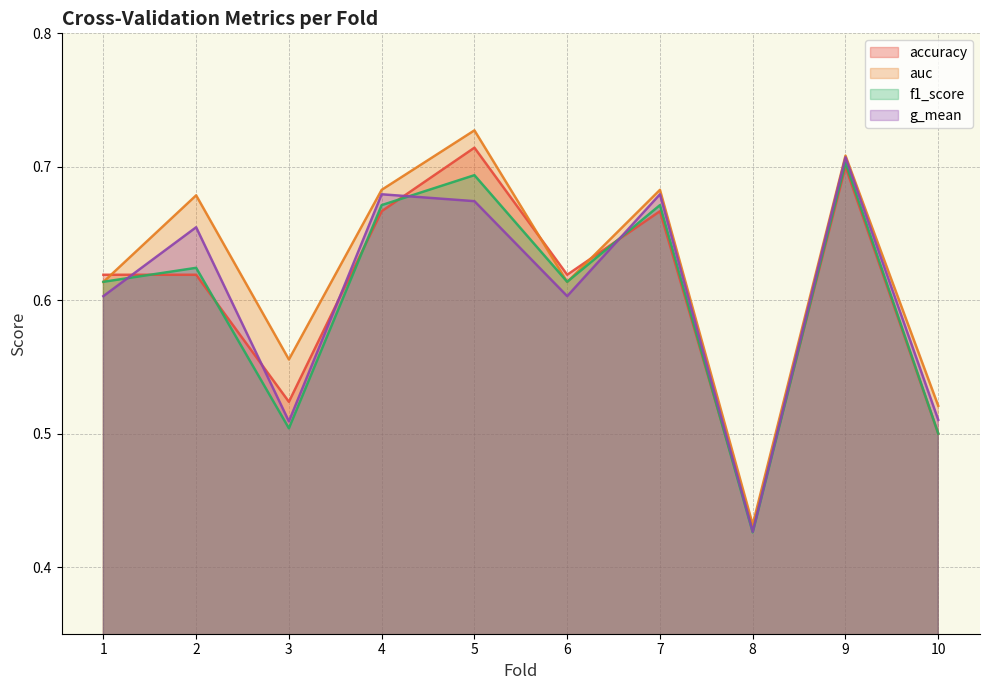

True or false: accuracy has a value of 0.1 at 6.

False